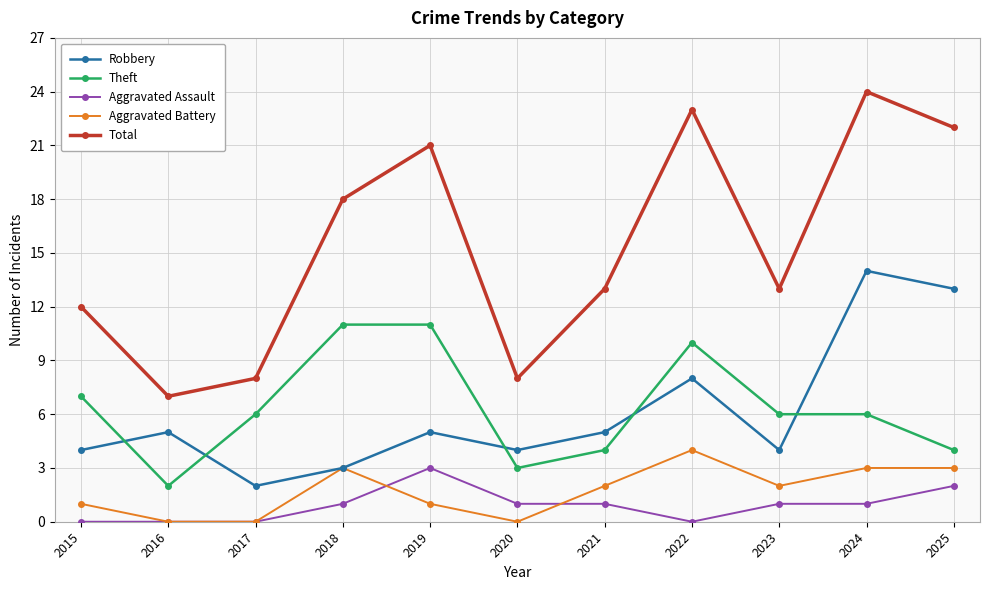

What is the maximum value shown in the chart?

24